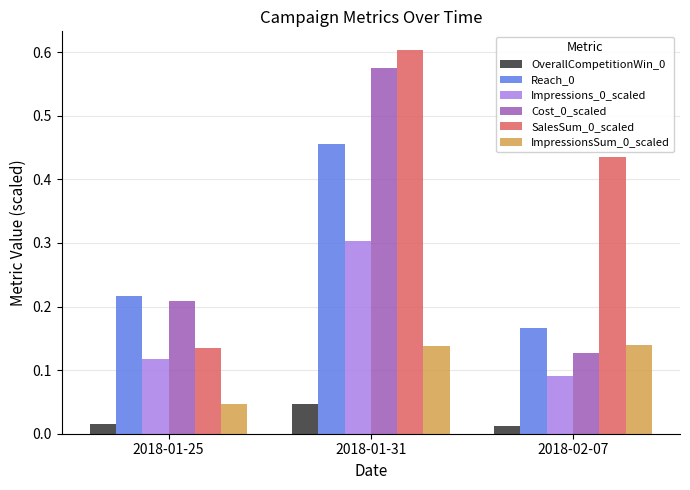

At which category does the chart reach its peak across all series?

2018-01-31